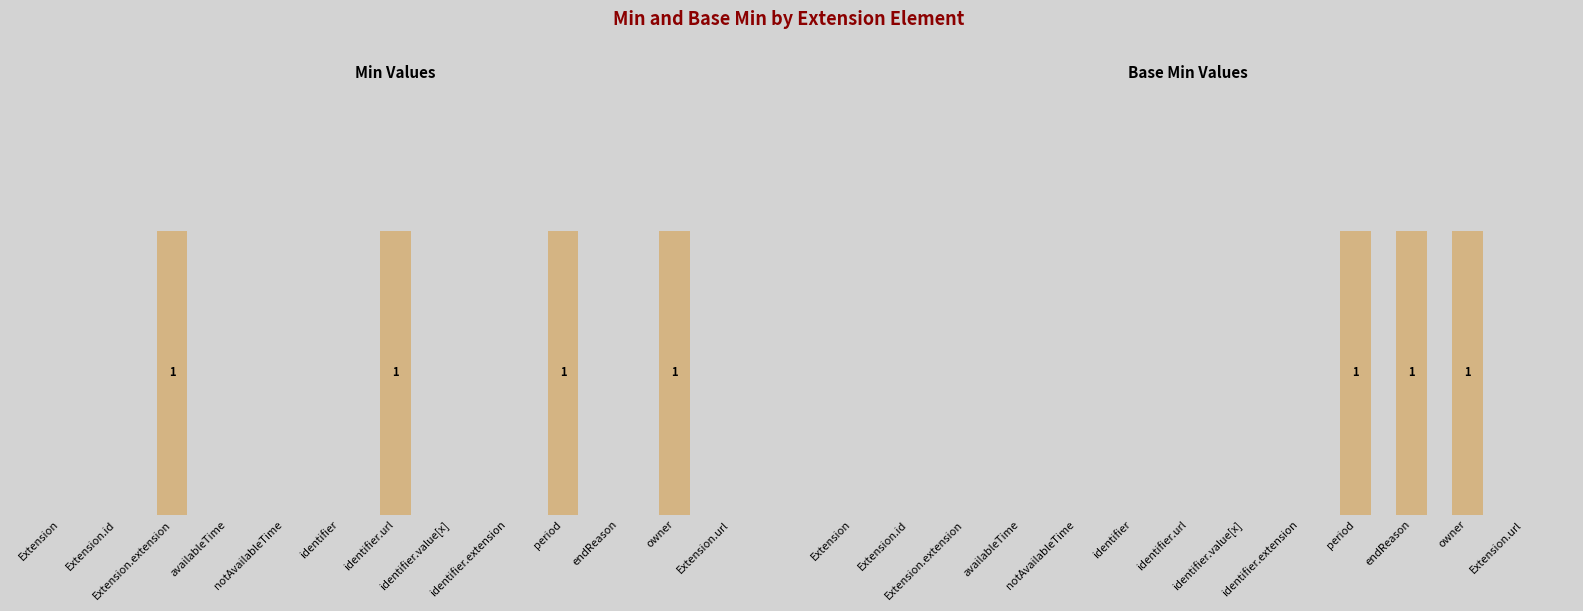

The Min series shows 0 at identifier.extension. True or false?

True